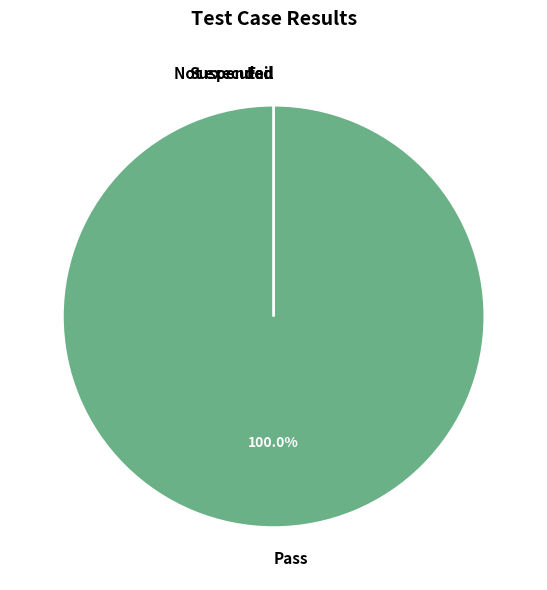

To the nearest percent, what is the difference between the largest and smallest slice percentages?

100%